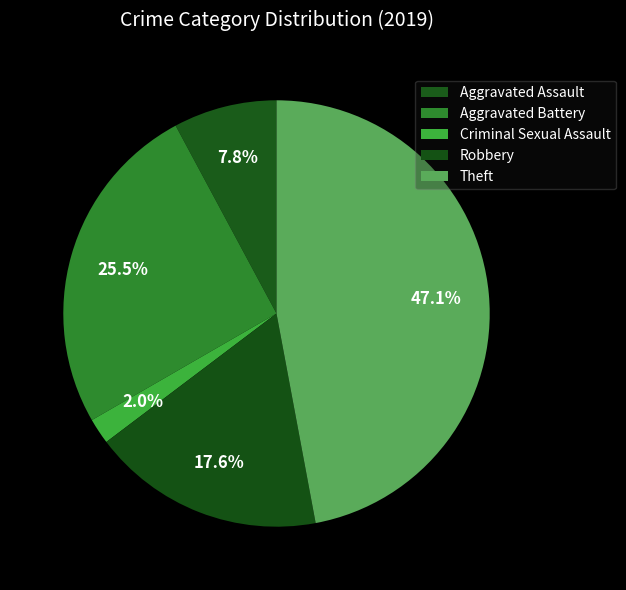

To the nearest percent, what is the average slice percentage?

20%